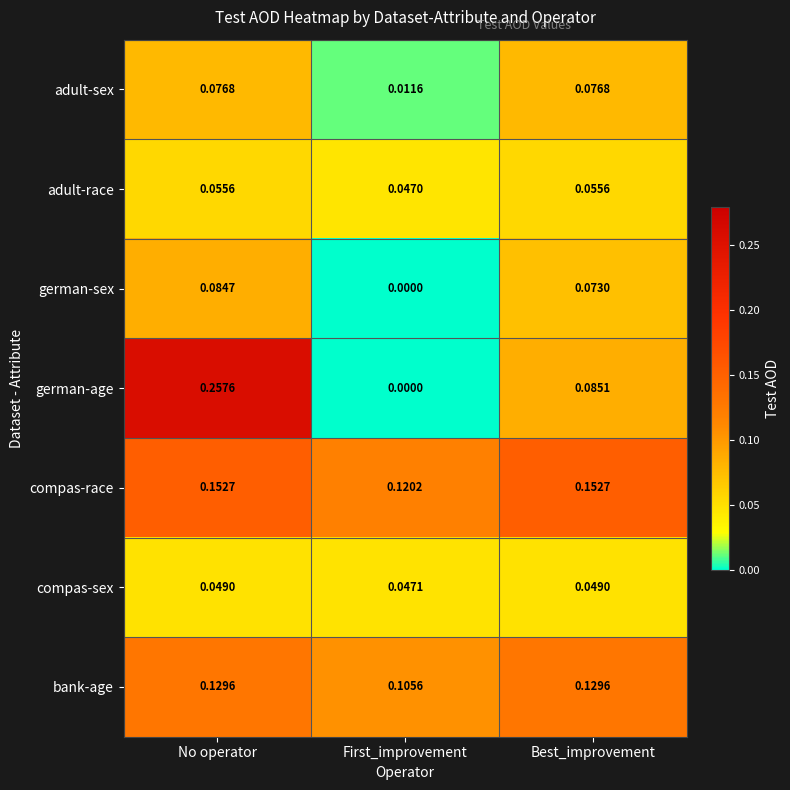

List the labels in order of german-age value, smallest first.

First_improvement, Best_improvement, No operator